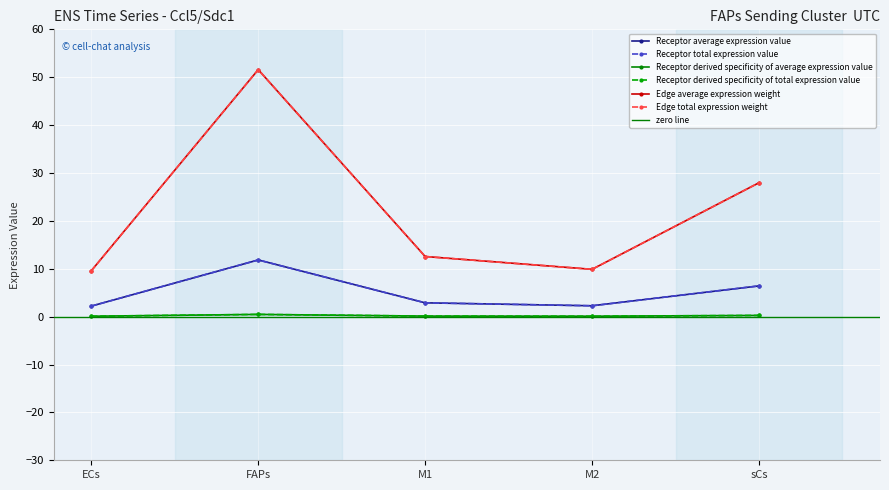

Which series has the largest total across all categories?

Edge average expression weight